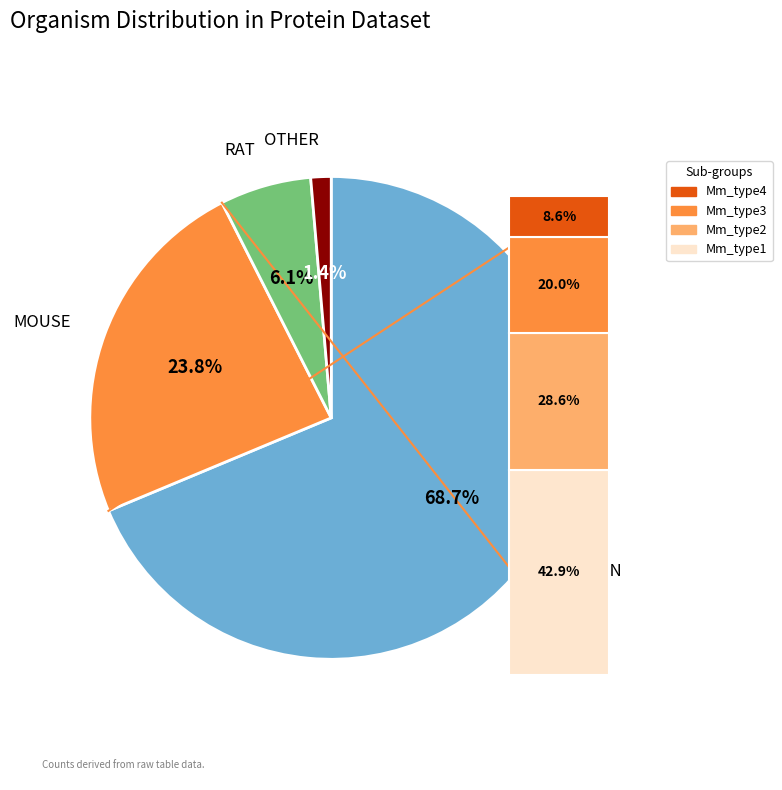

Which slice is the smallest?

OTHER